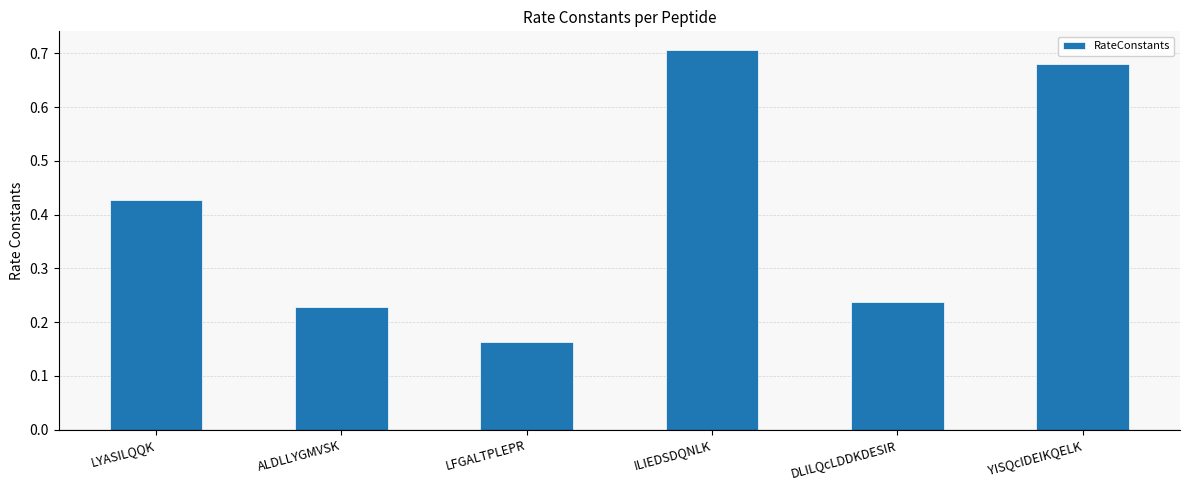

At which category does the chart reach its peak across all series?

ILIEDSDQNLK